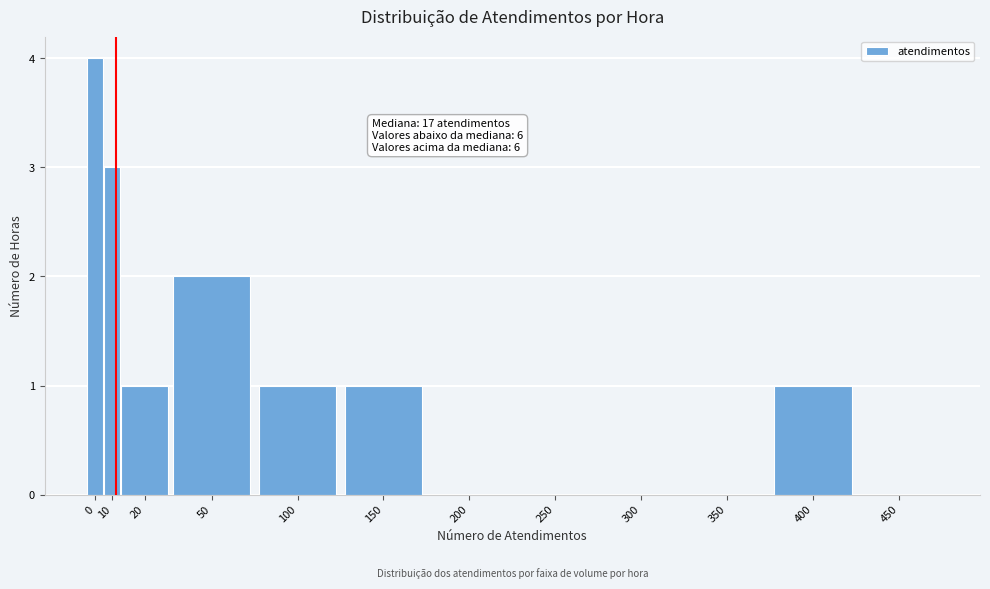

Reading left to right, transcribe all the data shown in this chart.

0=4	10=3	20=1	50=2	100=1	150=1	200=0	250=0	300=0	350=0	400=1	450=0